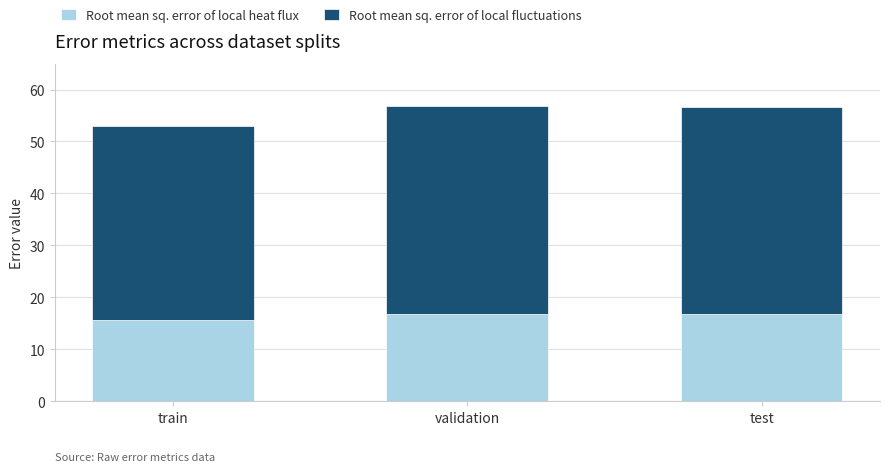

What is the average value of the Root mean sq. error of local heat flux series?

16.3